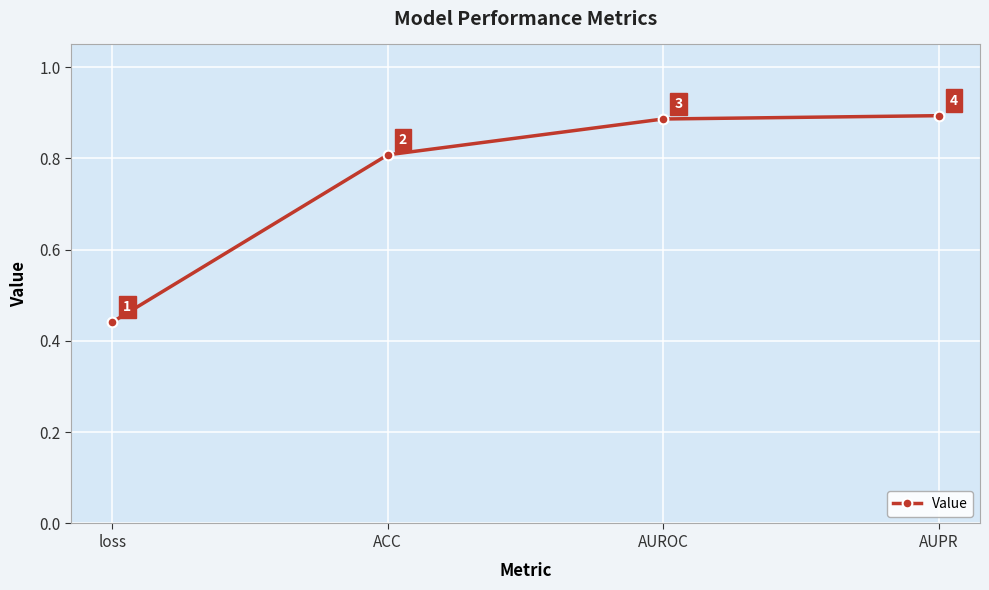

The chart shows a value of 1.4 at AUPR. True or false?

False